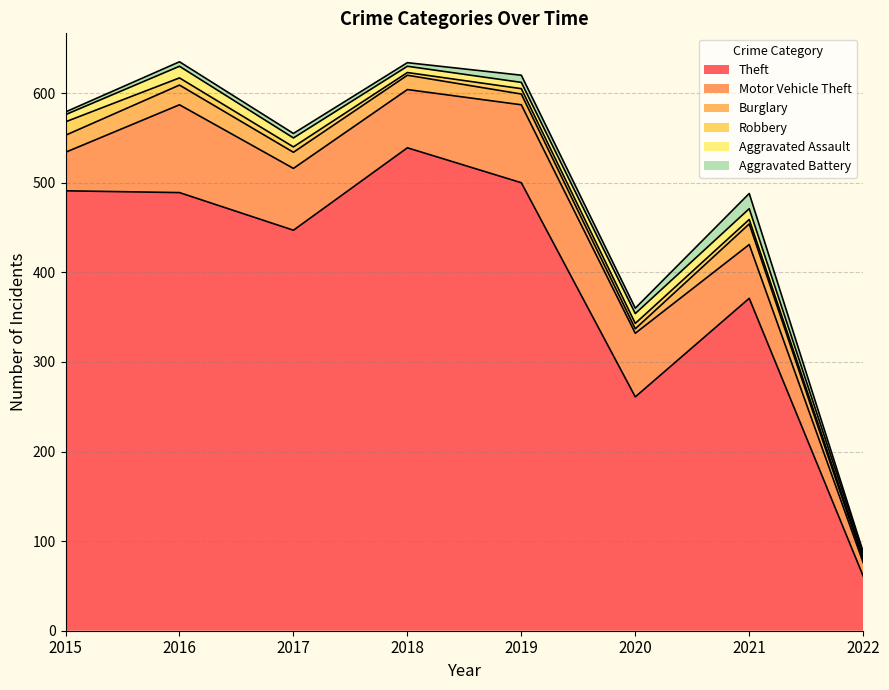

True or false: Aggravated Battery and Motor Vehicle Theft cross at least once.

False